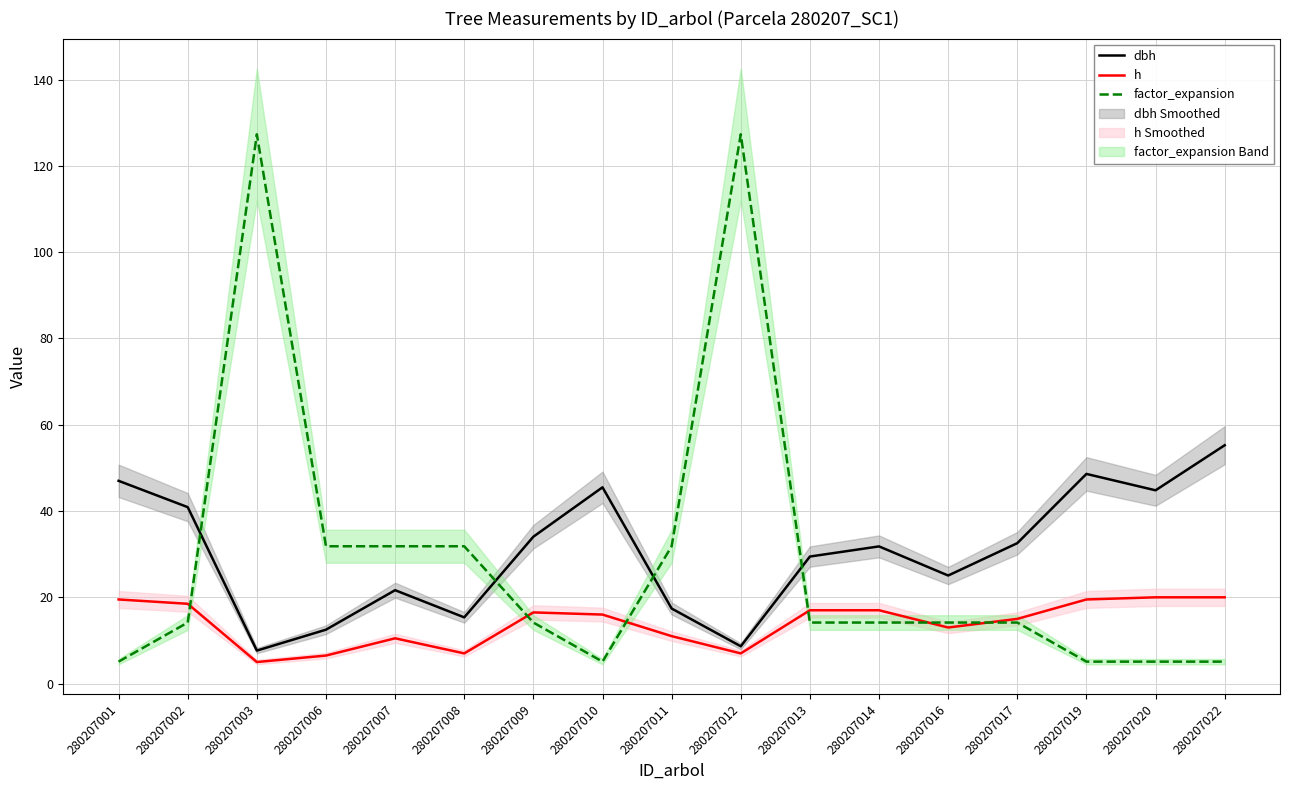

At which category does dbh reach its first local peak?

280207007